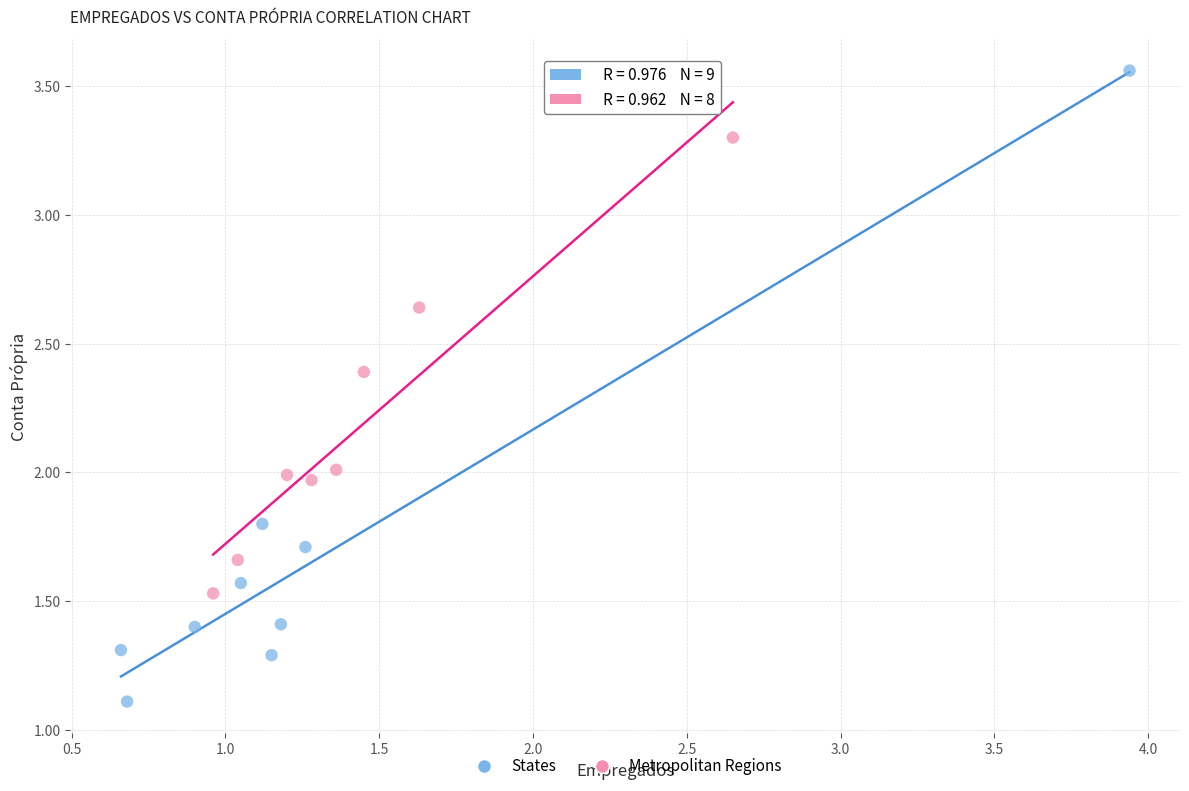

Which series reaches the minimum Y coordinate?

States